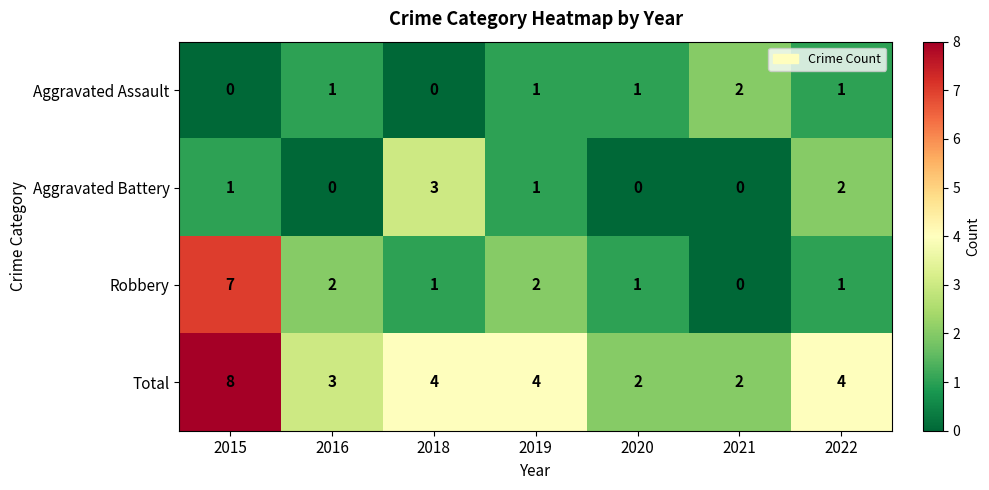

What is the difference between the highest and lowest values at 2019?

3